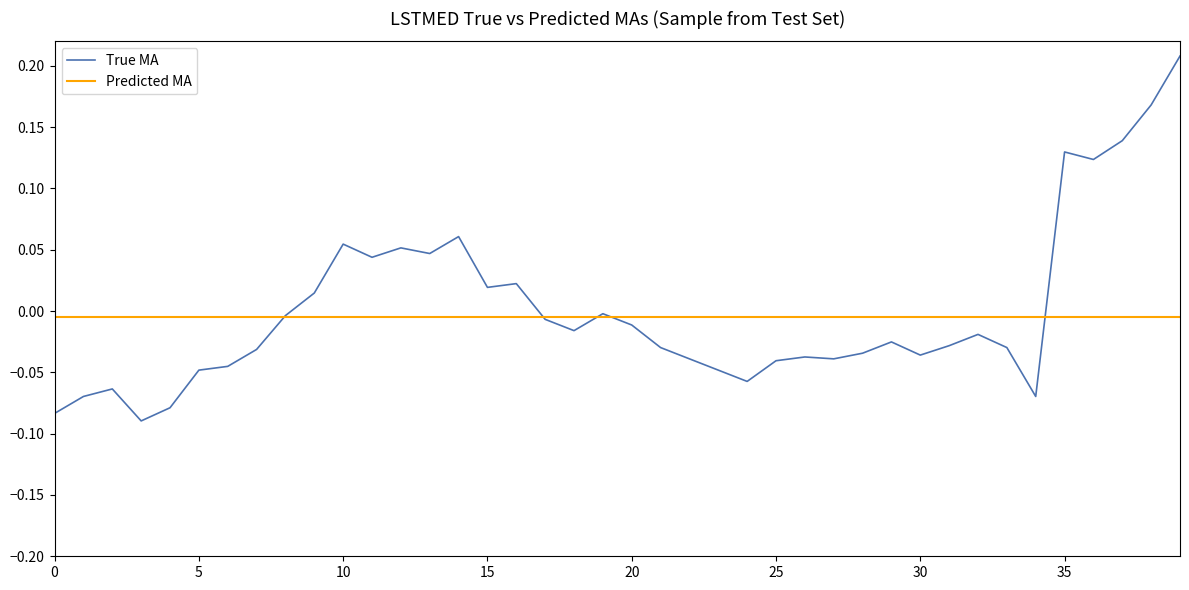

Which series has the largest range (max minus min)?

True MA